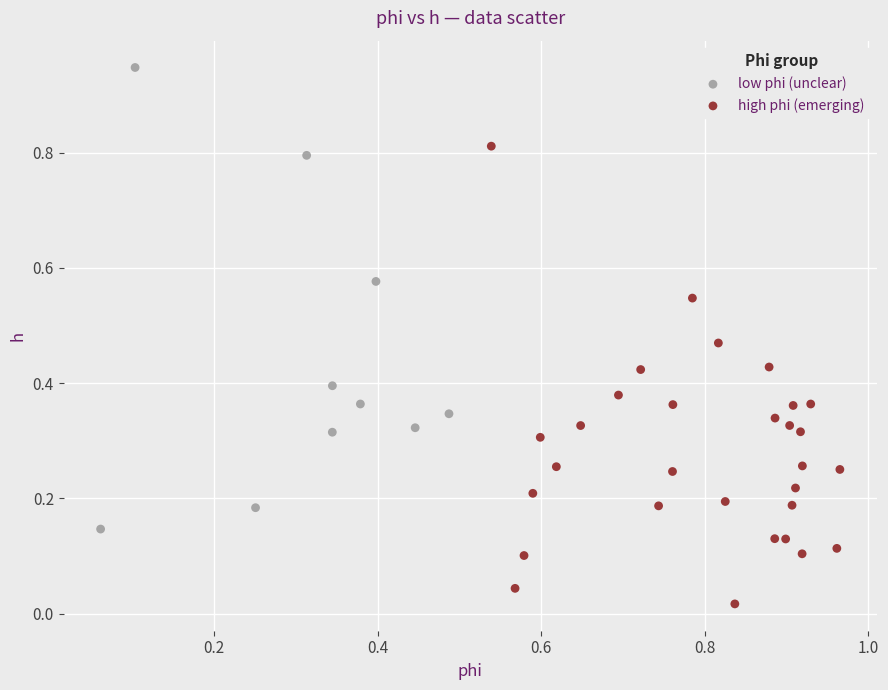

Which series contains the lowest Y value?

high phi (emerging)